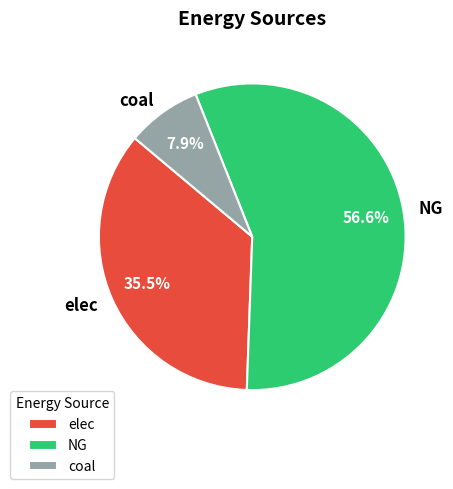

To the nearest percent, what is the difference between the largest and smallest slice percentages?

49%